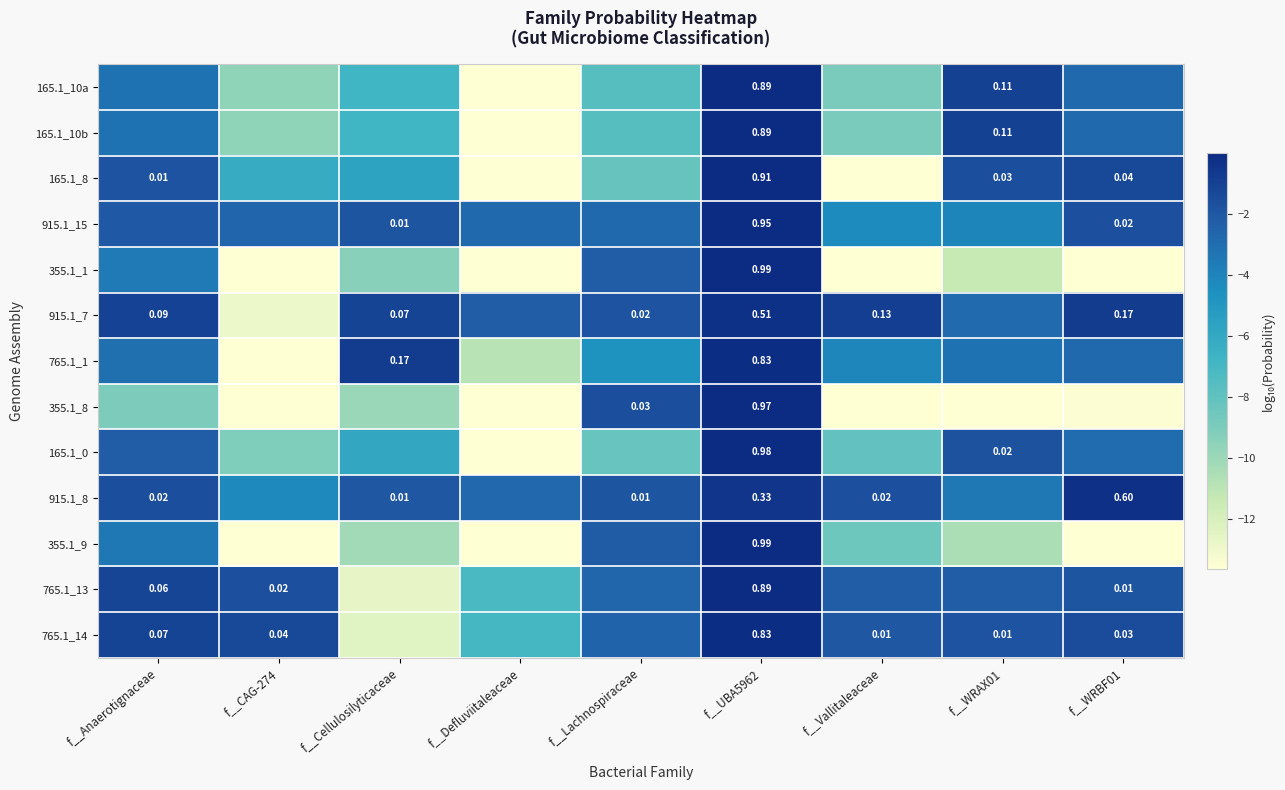

At how many categories does at least one series exceed -12?

9